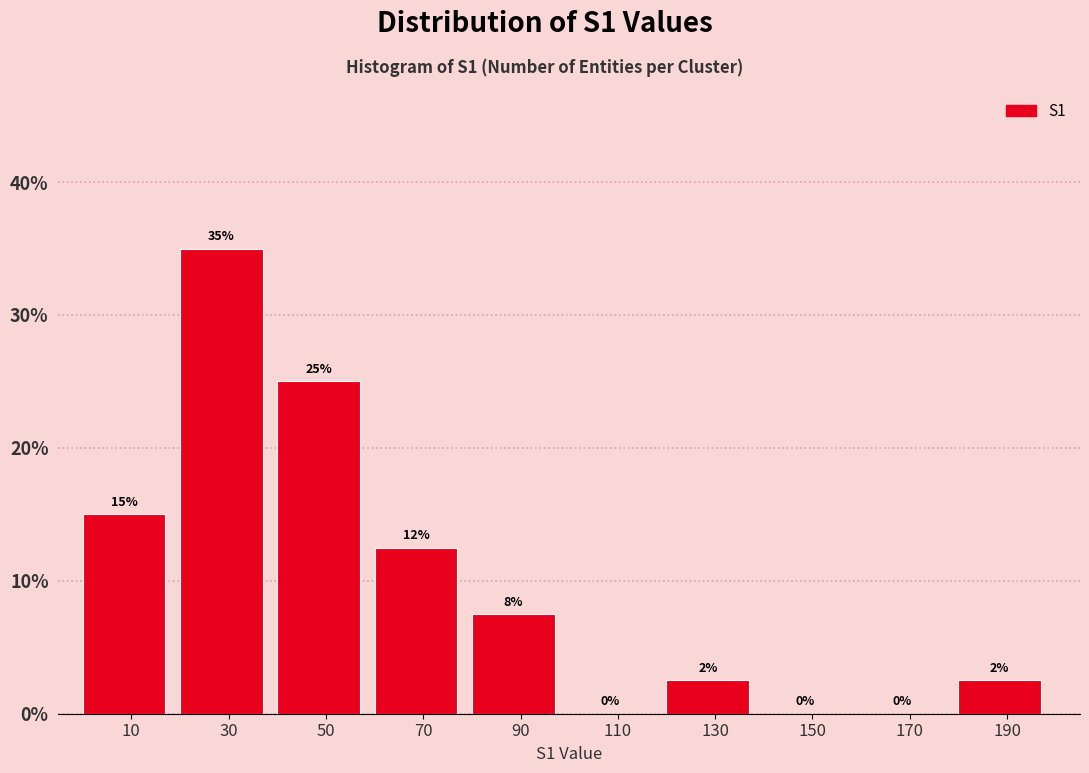

Which range on the x-axis has the tallest bar?

20 to 40